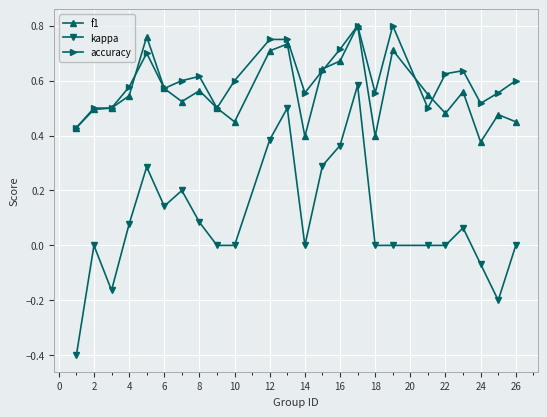

True or false: accuracy has more than 2 interior local peaks.

True